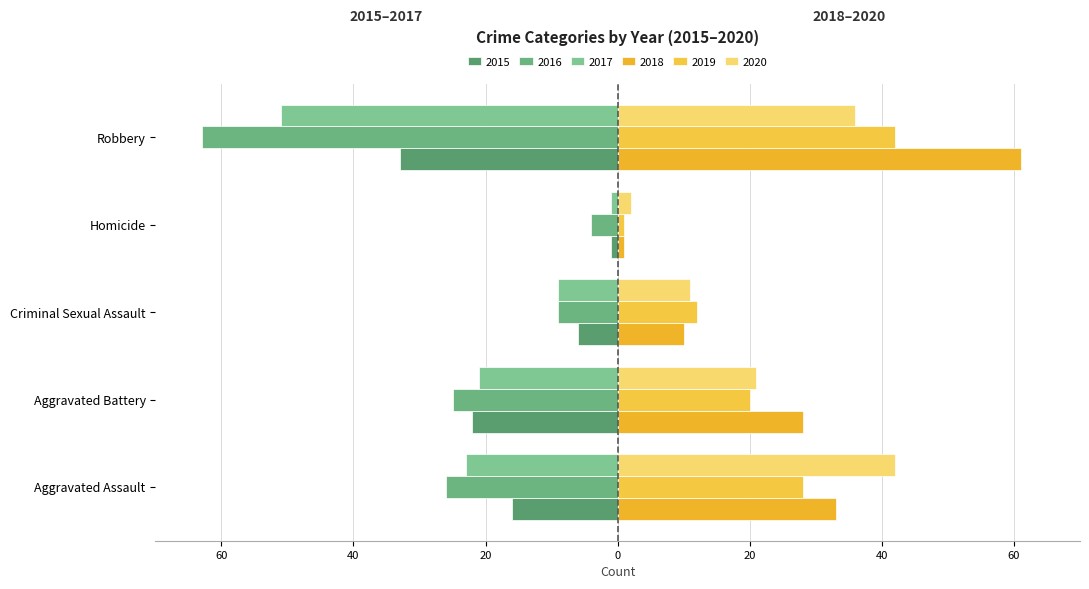

At which label does 2019 reach its minimum?

Homicide